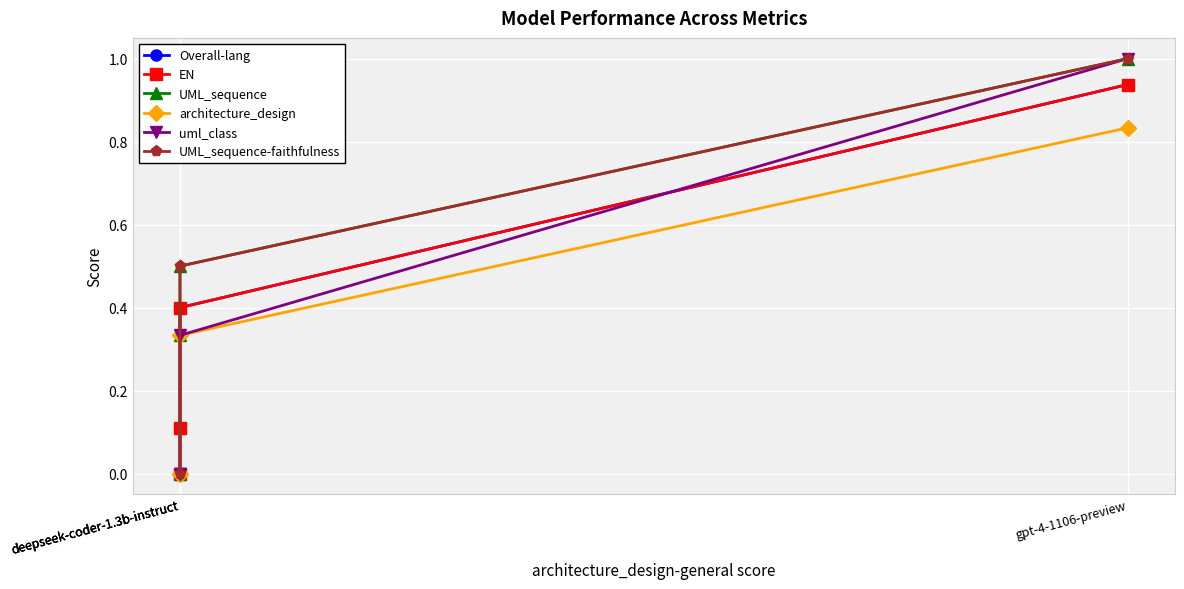

Reading left to right, what are all the values shown in this chart?

Overall-lang: 0.9	0.4	0.1	0.0
EN: 0.9	0.4	0.1	0.0
UML_sequence: 1.0	0.5	0.3	0.0
architecture_design: 0.8	0.3	0.0	0.0
uml_class: 1.0	0.3	0.0	0.0
UML_sequence-faithfulness: 1.0	0.5	0.5	0.0